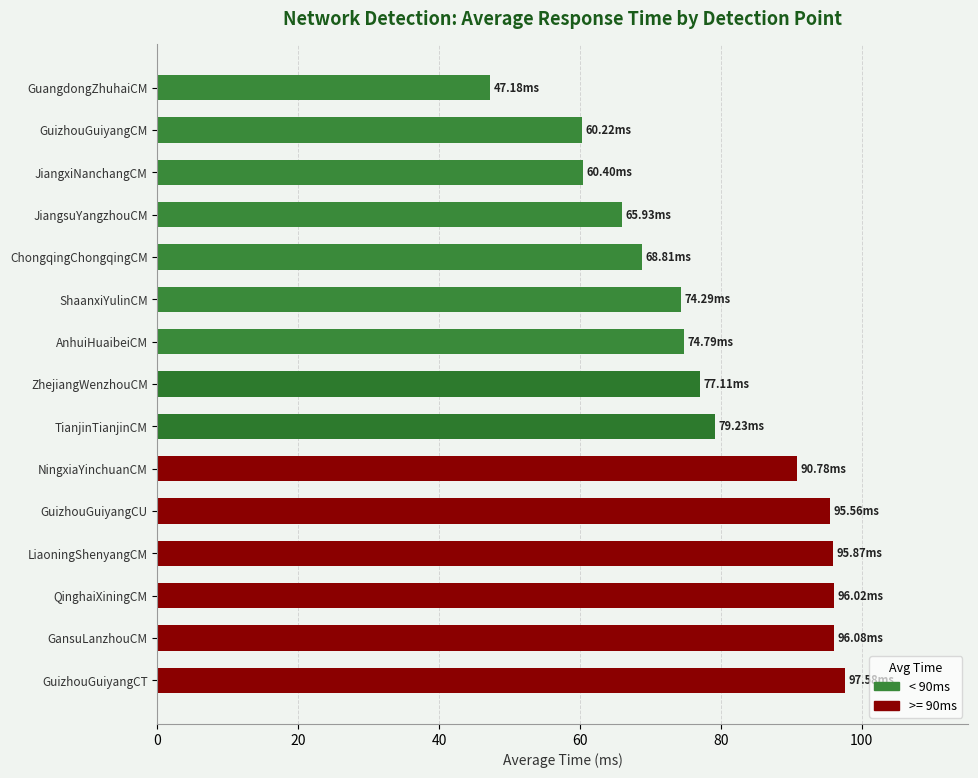

How many data points are above 77?

8